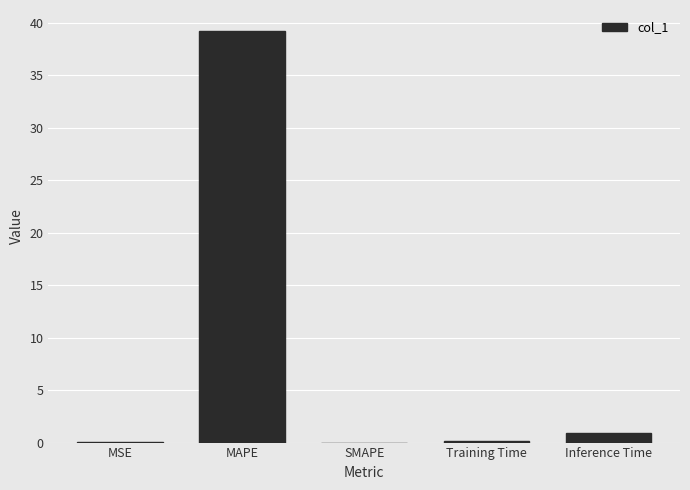

What value does the data have at Inference Time?

0.9